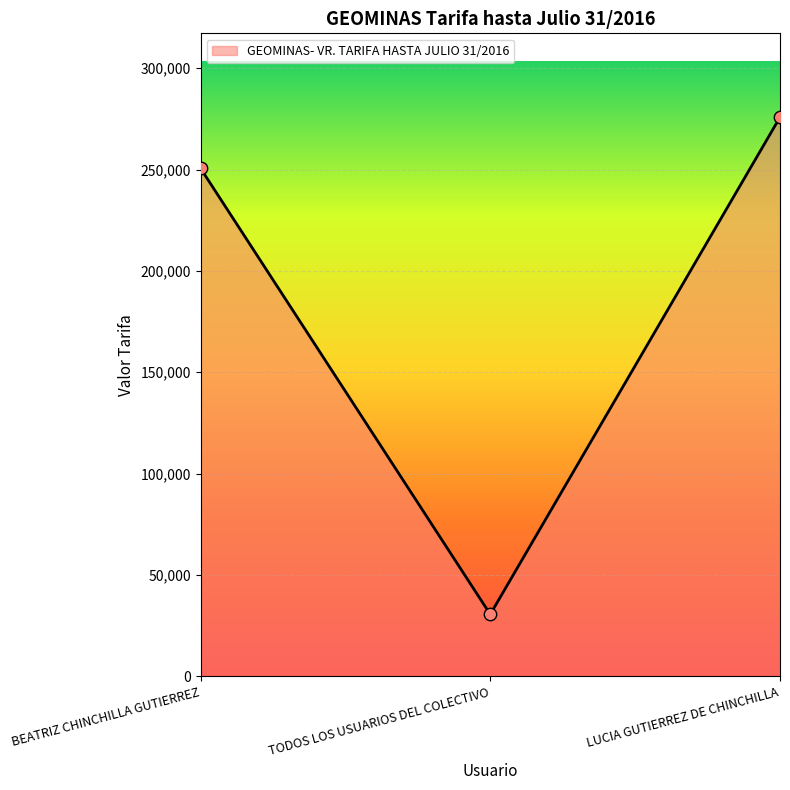

What is the ratio of the value at LUCIA GUTIERREZ DE CHINCHILLA to the value at TODOS LOS USUARIOS DEL COLECTIVO?

9.0